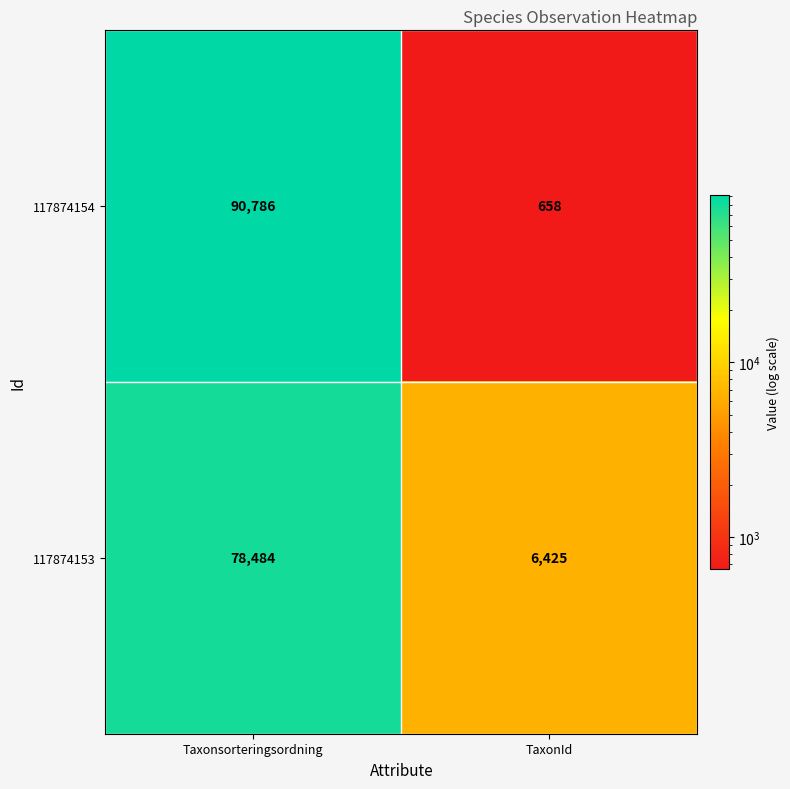

List the series in order of their overall mean, highest first.

117874154, 117874153